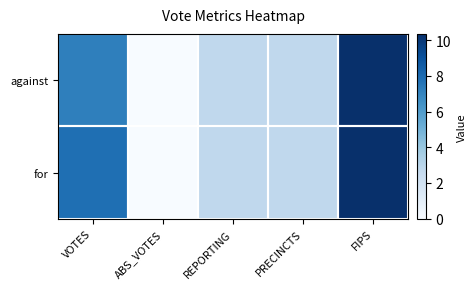

Reading left to right, list all the values displayed in this chart.

against: VOTES=7.2	ABS_VOTES=0.0	REPORTING=2.8	PRECINCTS=2.8	FIPS=10.3
for: VOTES=7.8	ABS_VOTES=0.0	REPORTING=2.8	PRECINCTS=2.8	FIPS=10.3